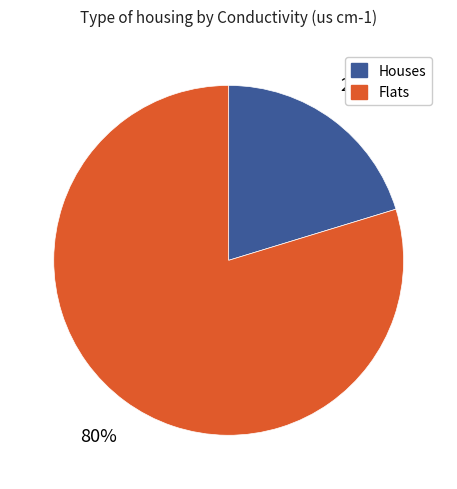

To the nearest percent, what is the average slice percentage?

50%